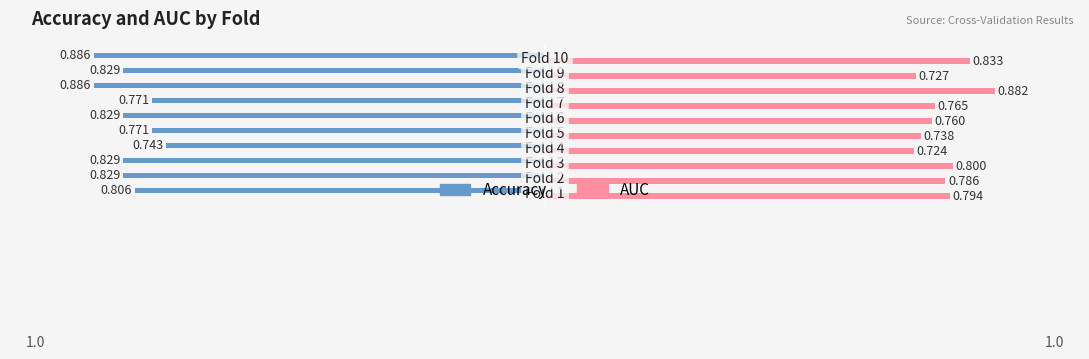

How many AUC values are between 0 and 1?

10